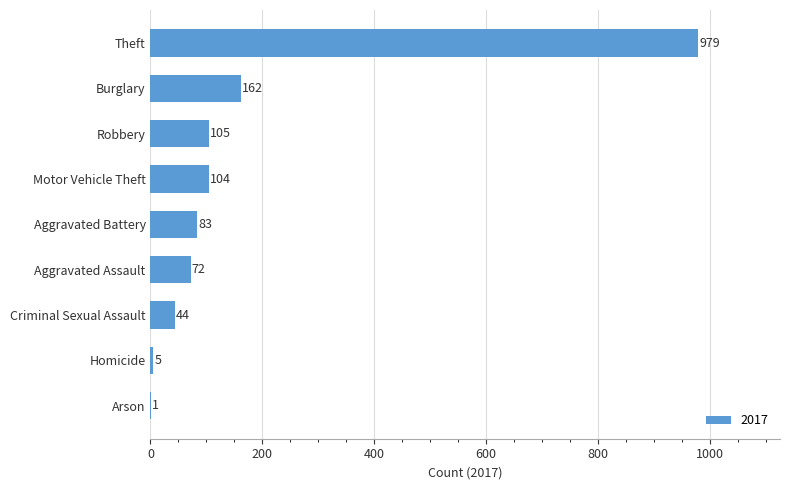

What is the greatest value displayed?

979